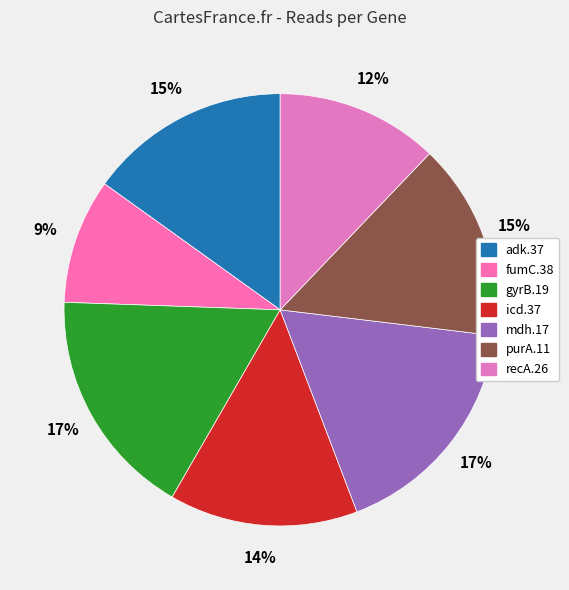

To the nearest percent, what is the average slice percentage?

14%